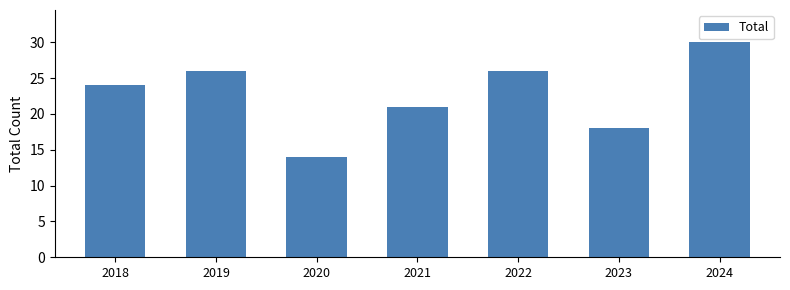

What is the sum of all values?

159